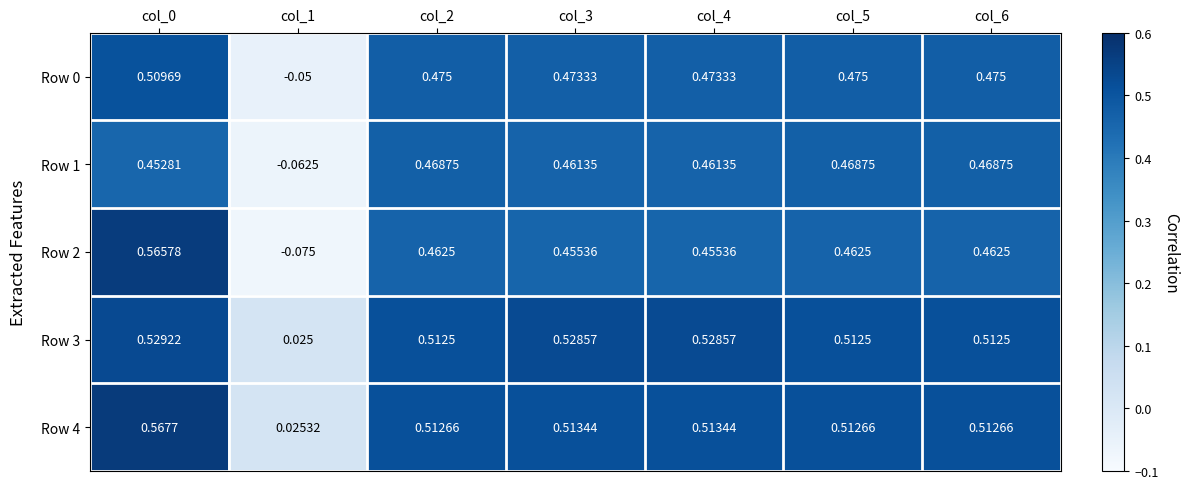

Is the value of Row 2 at col_5 greater than the value of Row 0 at col_2?

No